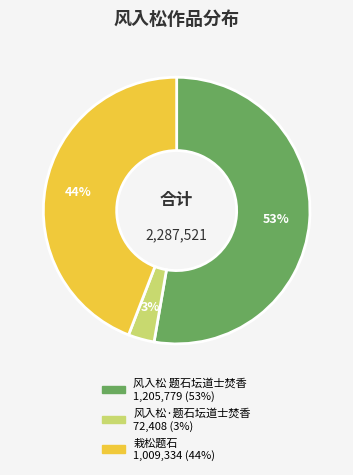

Is 栽松题石 the majority of the pie?

No